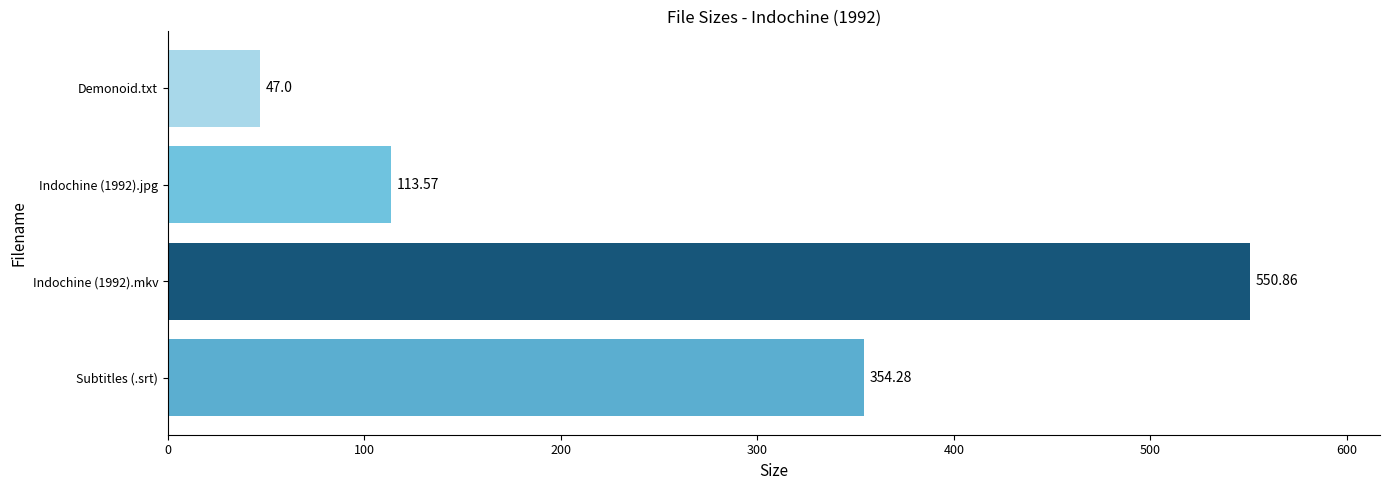

Rank the categories by value from highest to lowest.

Indochine (1992).mkv, Subtitles (.srt), Indochine (1992).jpg, Demonoid.txt